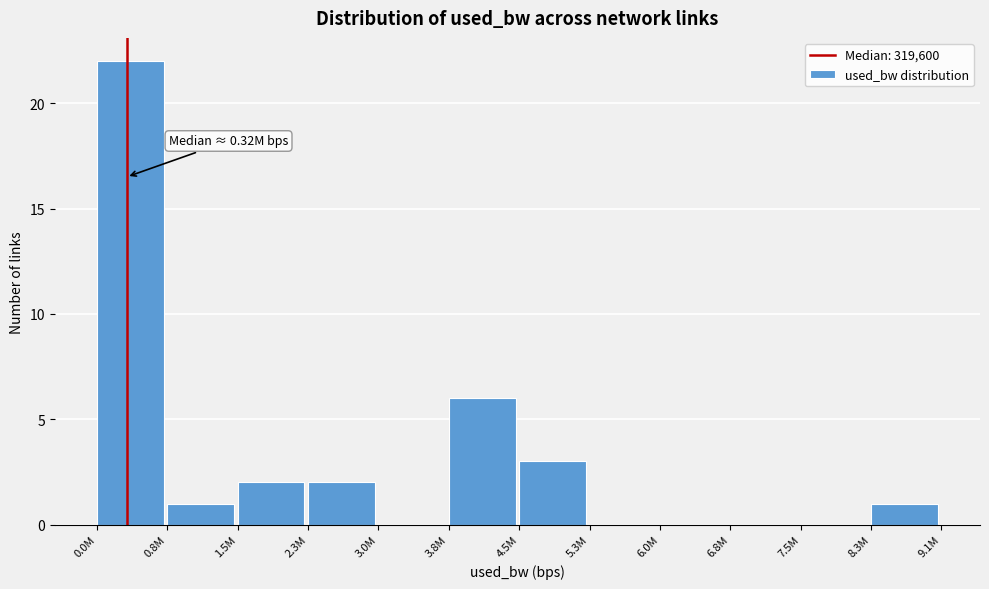

Reading left to right, list all the values displayed in this chart.

0.0M=22	0.8M=1	1.5M=2	2.3M=2	3.0M=0	3.8M=6	4.5M=3	5.3M=0	6.0M=0	6.8M=0	7.5M=0	8.3M=1